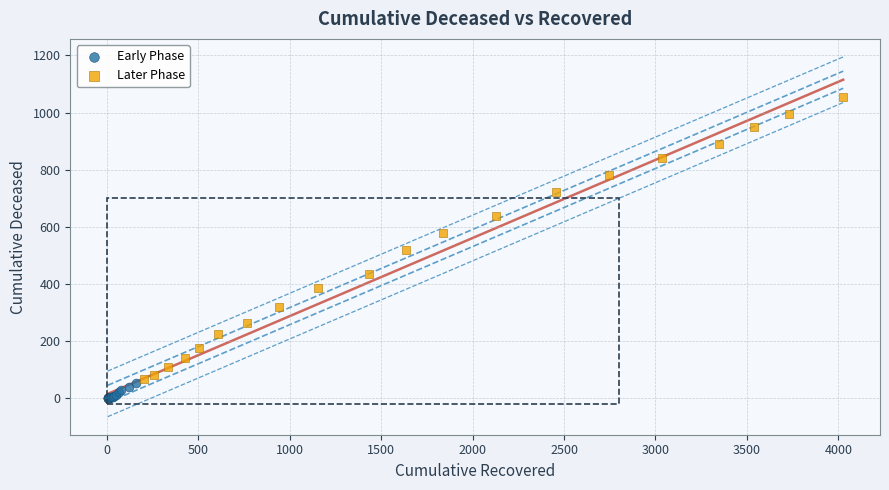

Which series reaches the maximum Y coordinate?

Later Phase